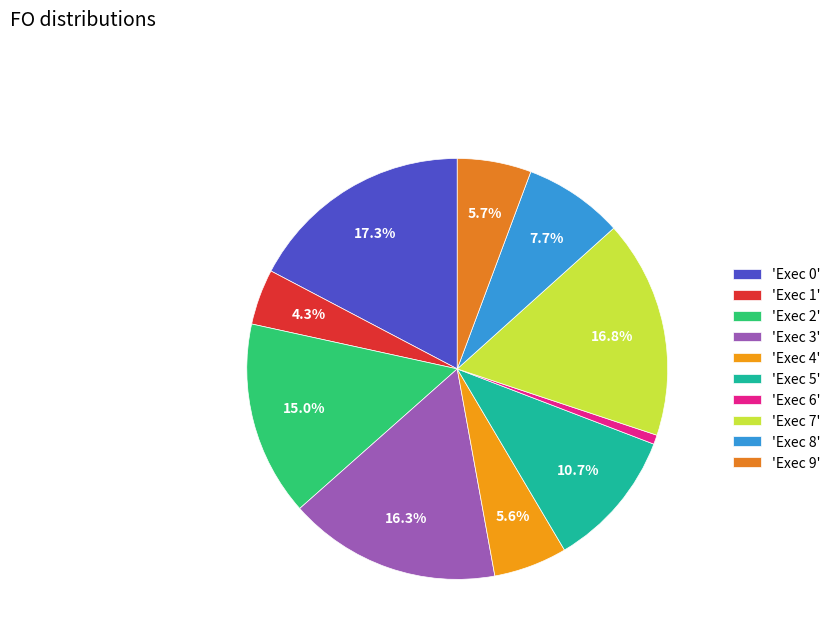

Which category has the smallest portion of the pie?

'Exec 6'